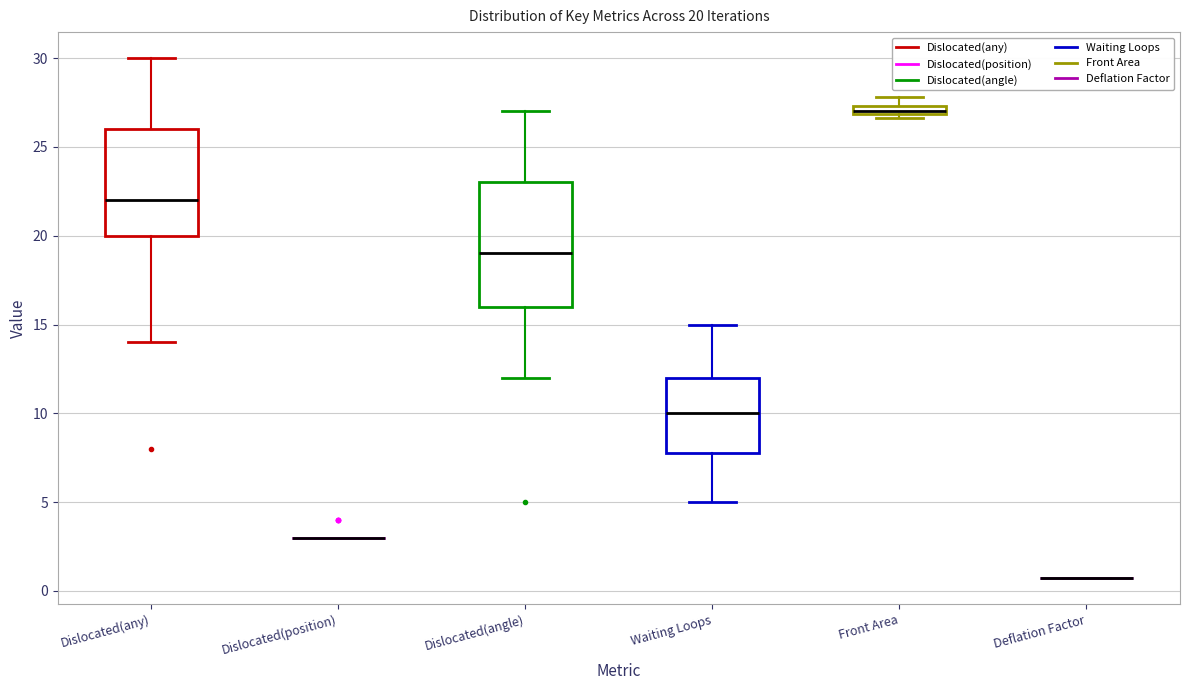

Comparing the boxes themselves (not the whiskers), which one is the tallest?

Dislocated(angle)